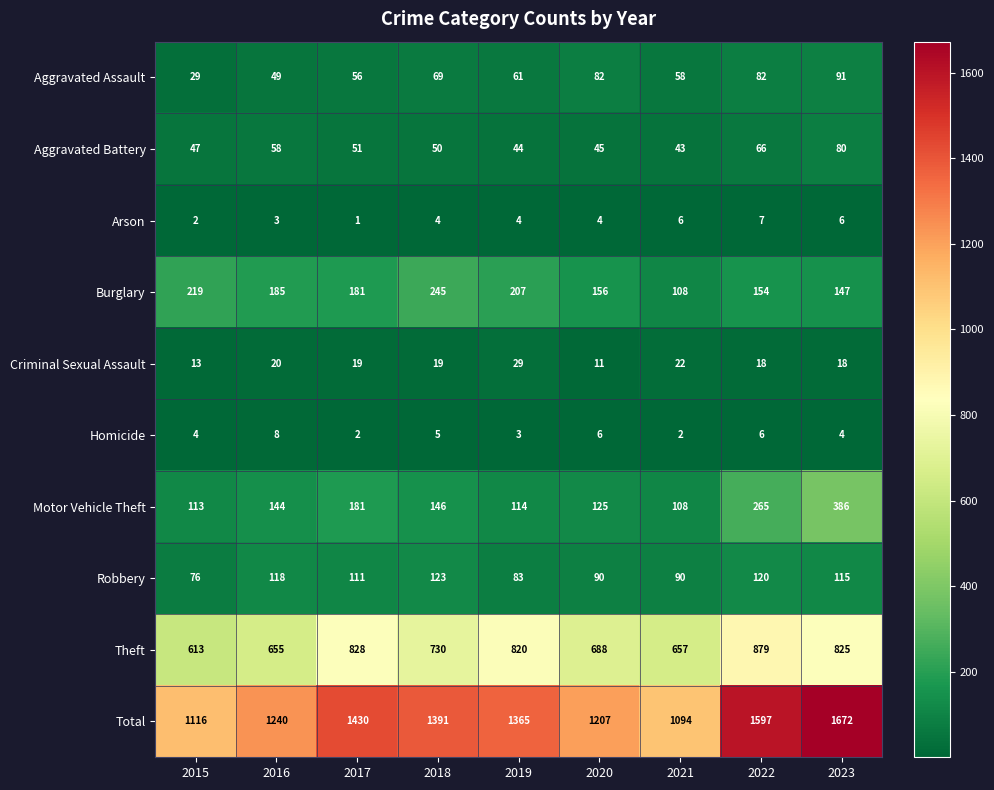

At which label is Aggravated Battery closest to 61?

2016